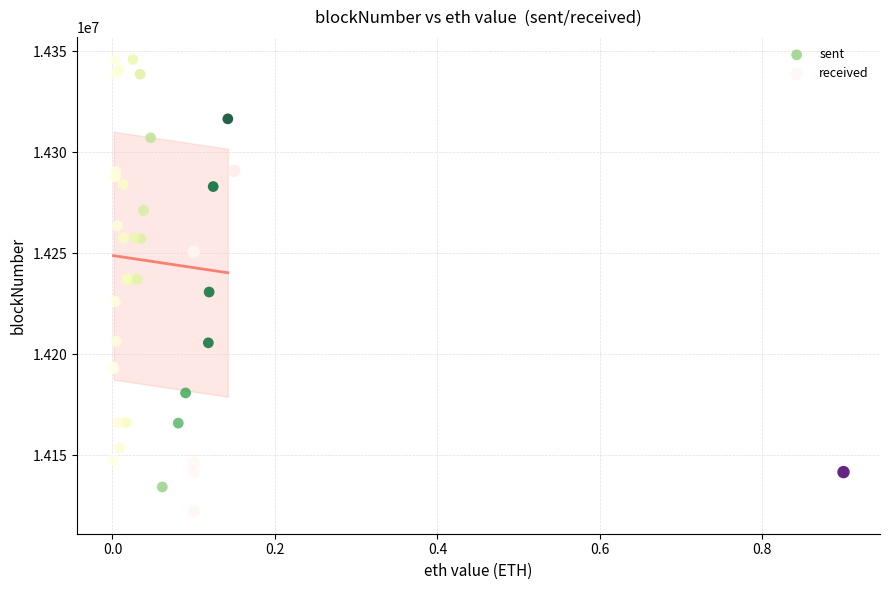

Which series contains the highest Y value?

sent